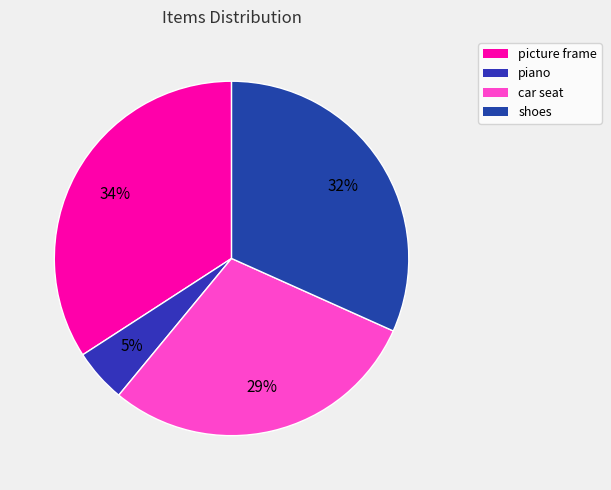

To the nearest percent, what is the difference between the largest and smallest slice percentages?

29%